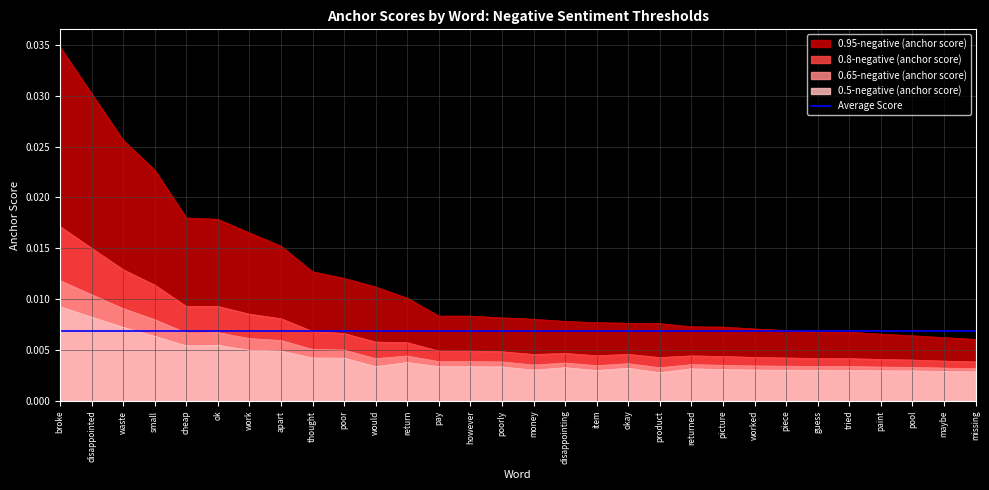

Is the value of 0.65-negative (anchor score) at returned greater than the value of 0.95-negative (anchor score) at okay?

No